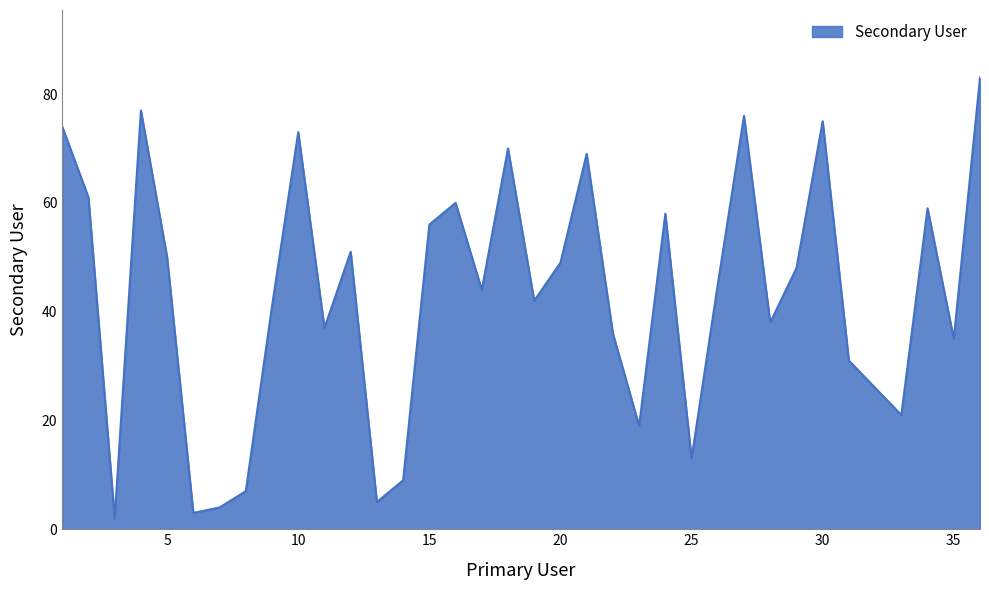

Reading left to right, extract all data points from this chart.

1=74	2=61	3=2	4=77	5=50	6=3	7=4	8=7	9=41	10=73	11=37	12=51	13=5	14=9	15=56	16=60	17=44	18=70	19=42	20=49	21=69	22=36	23=19	24=58	25=13	26=45	27=76	28=38	29=48	30=75	31=31	32=26	33=21	34=59	35=35	36=83